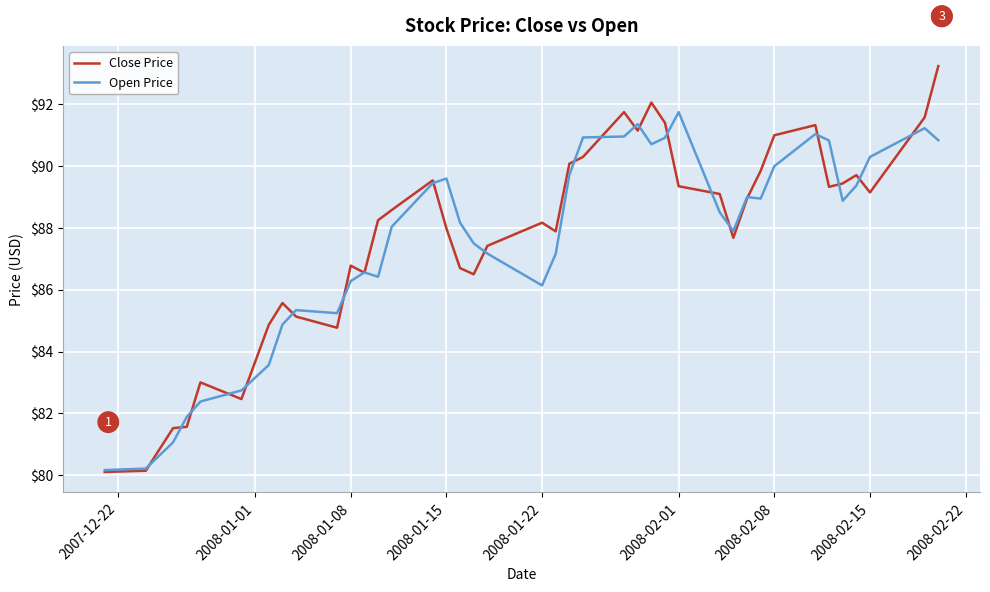

List the series in order of their peak value, lowest first.

Open Price, Close Price